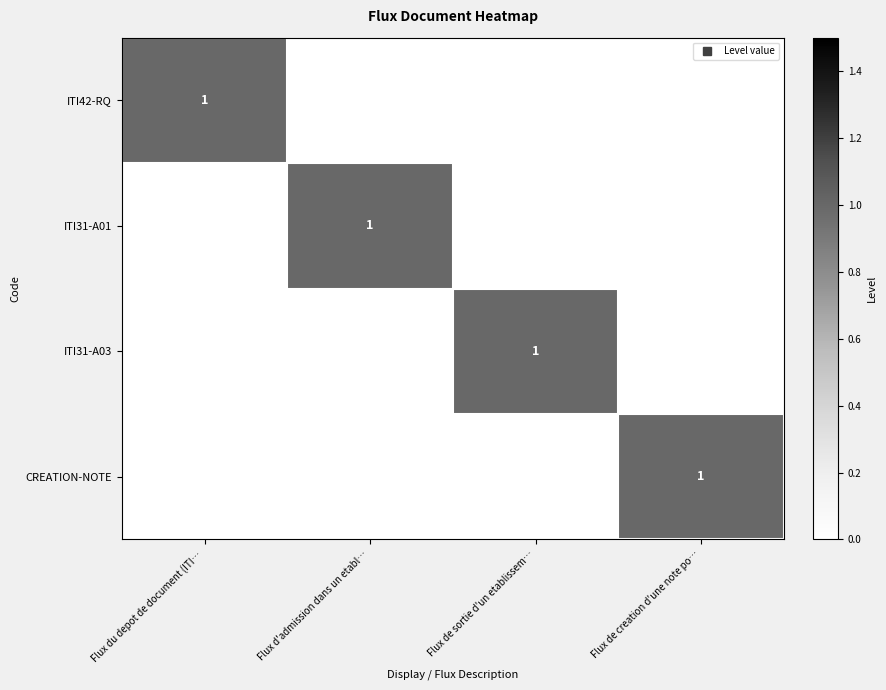

Which label corresponds to the largest value in the chart?

Flux du depot de document (ITI…